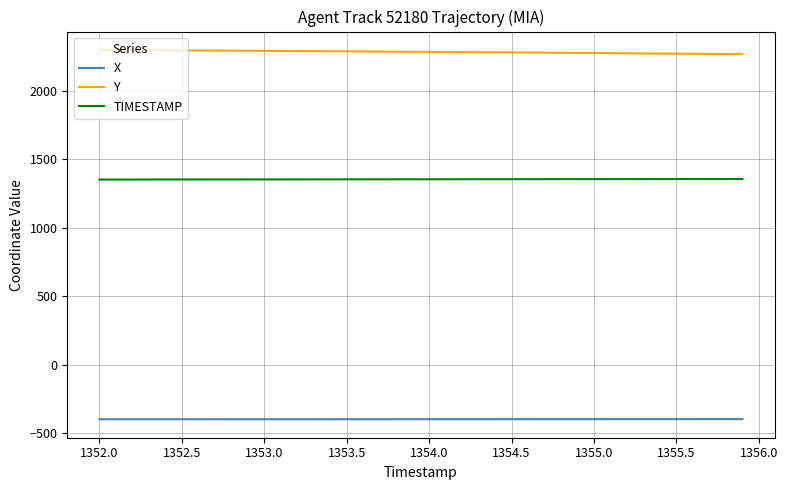

List the series in order of their peak value, highest first.

Y, TIMESTAMP, X